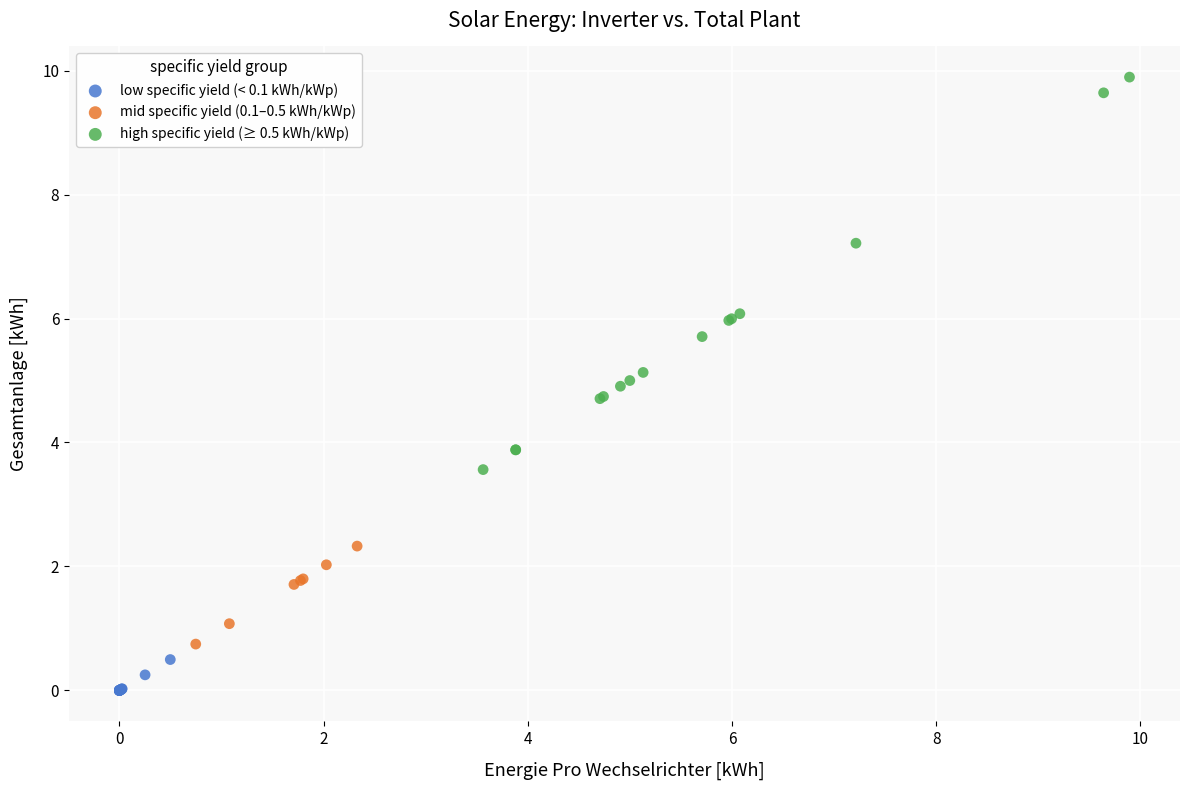

Which series contains the lowest Y value?

low specific yield (< 0.1 kWh/kWp)